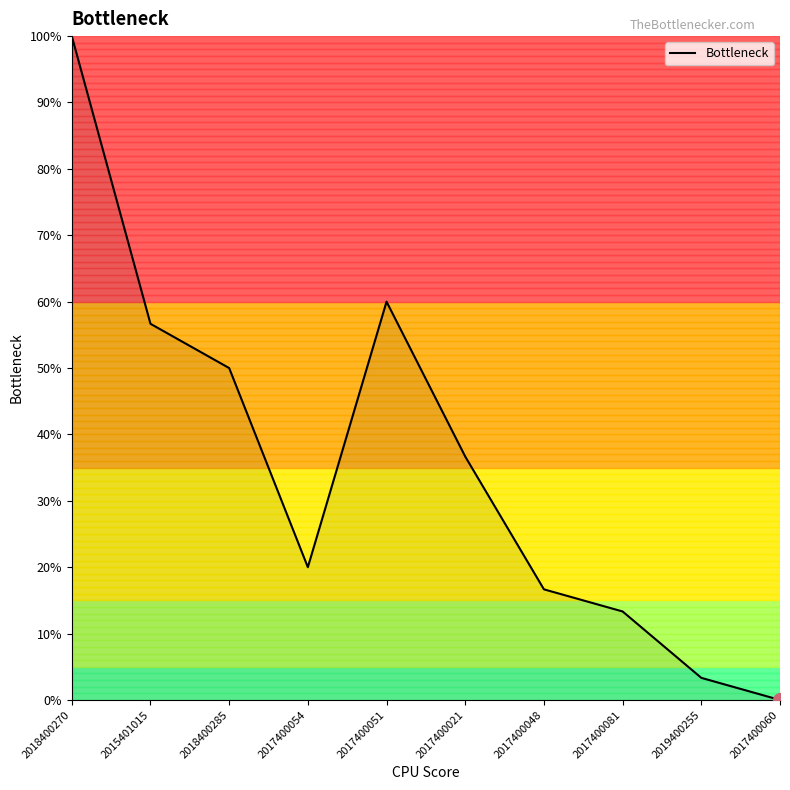

The value at 2019400255 is 3.3. True or false?

True